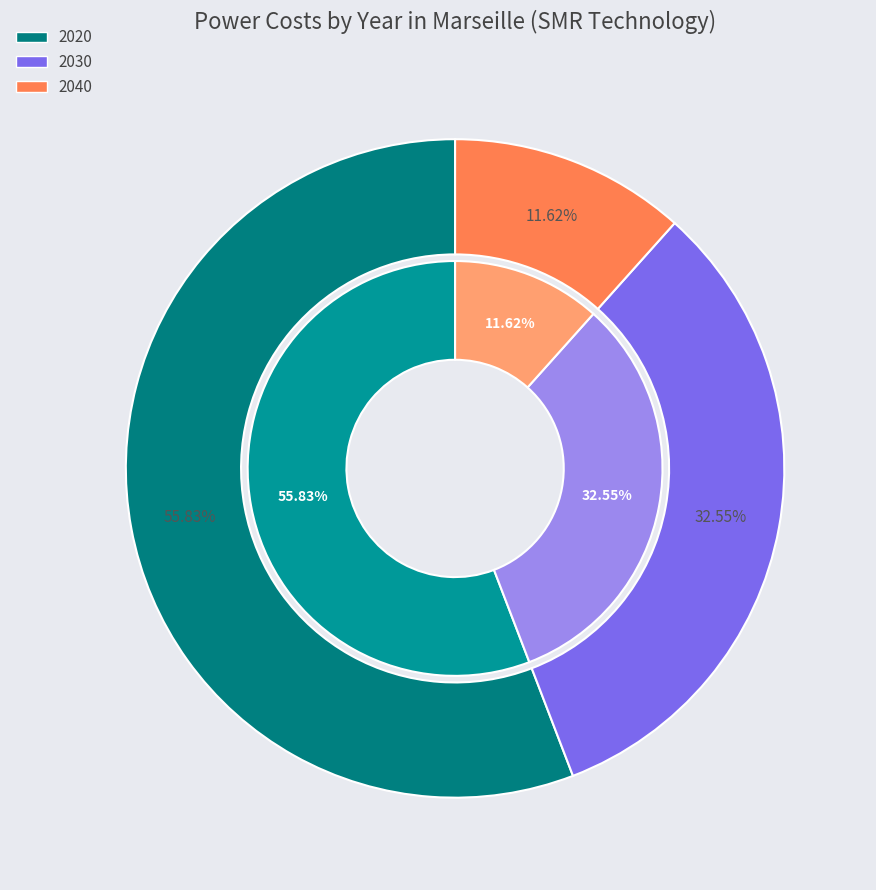

To the nearest percent, what portion does 2040 represent?

12%